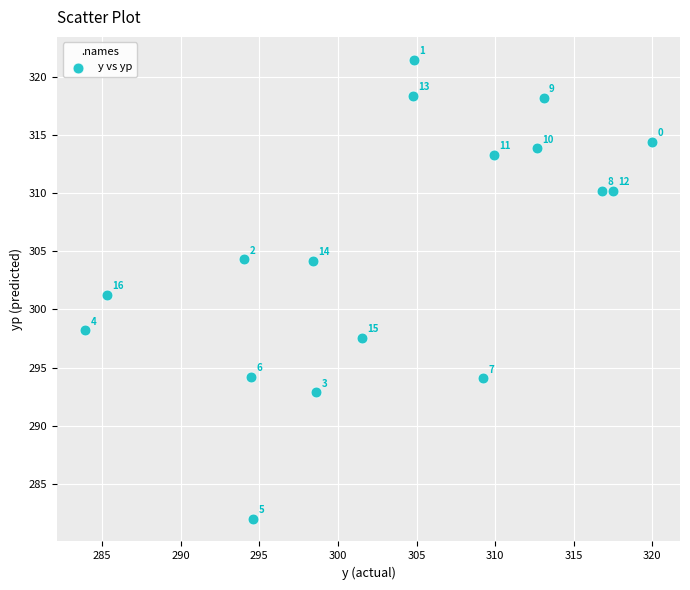

What is the range of Y values (max minus min)?

39.4